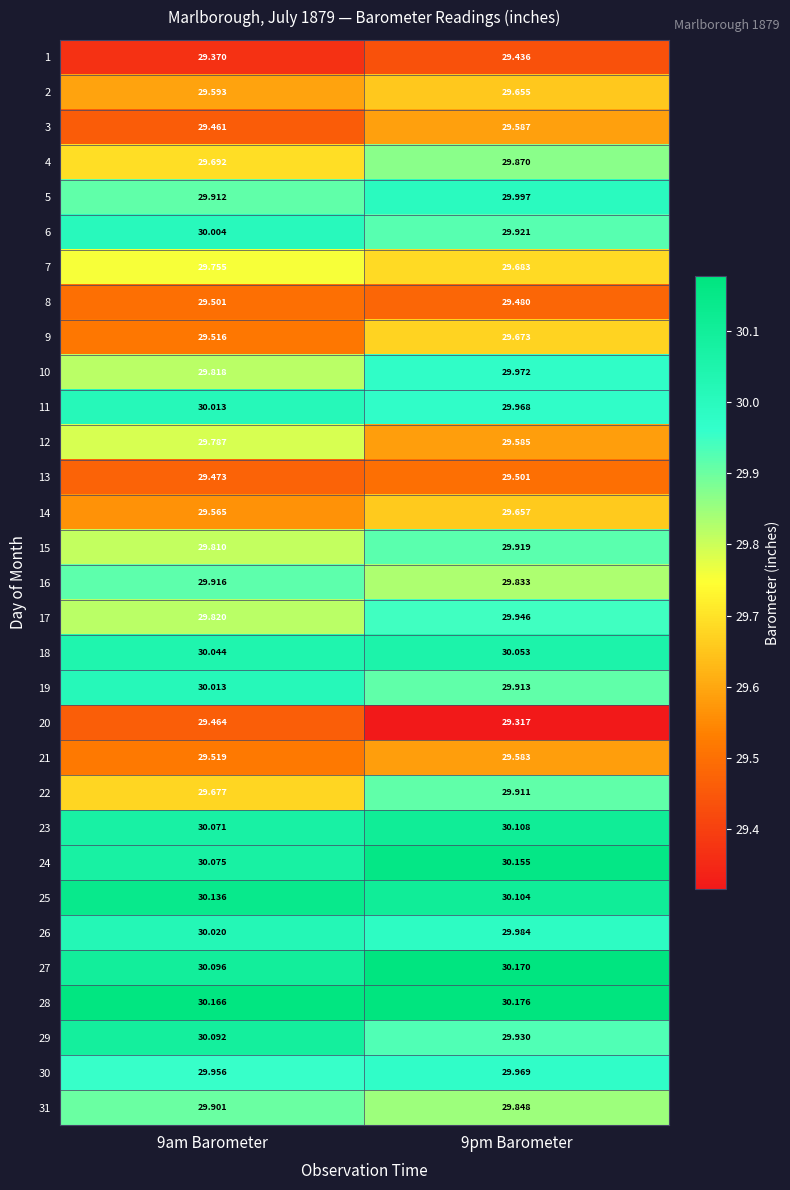

What is the spread (max minus min) of values at 9pm Barometer?

0.9